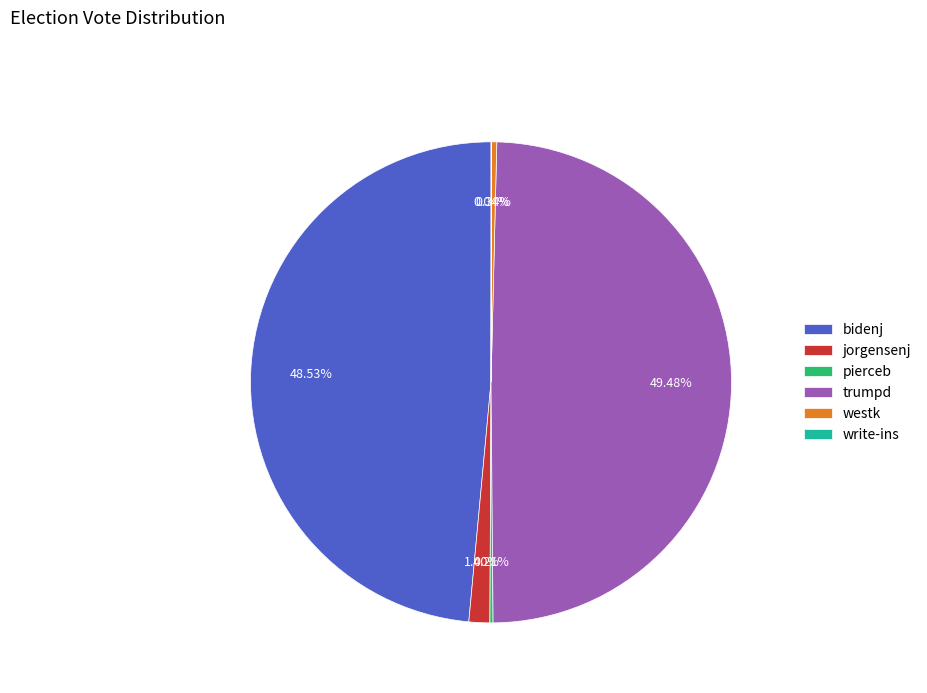

To the nearest percent, what percentage of the pie is trumpd?

49%